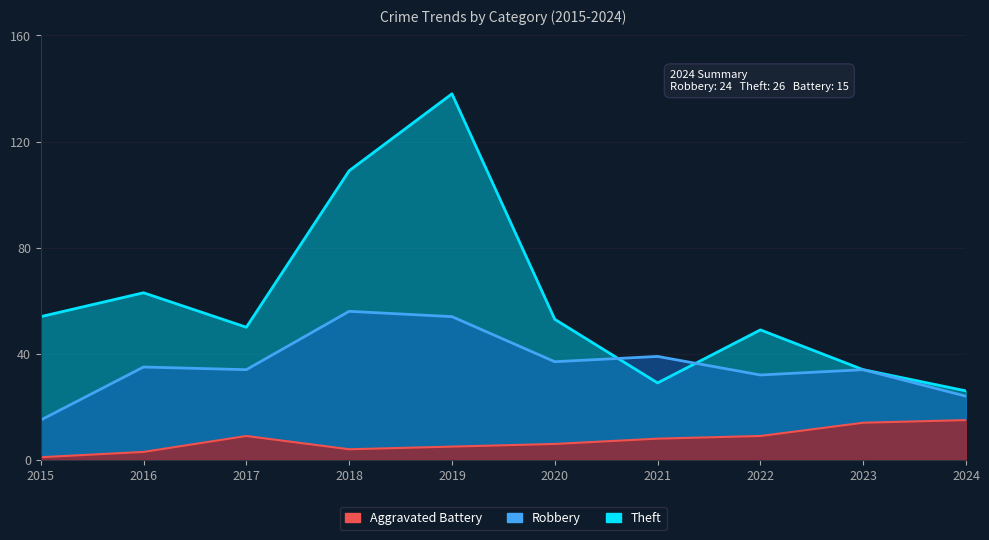

Does the chart have visible grid lines?

Yes